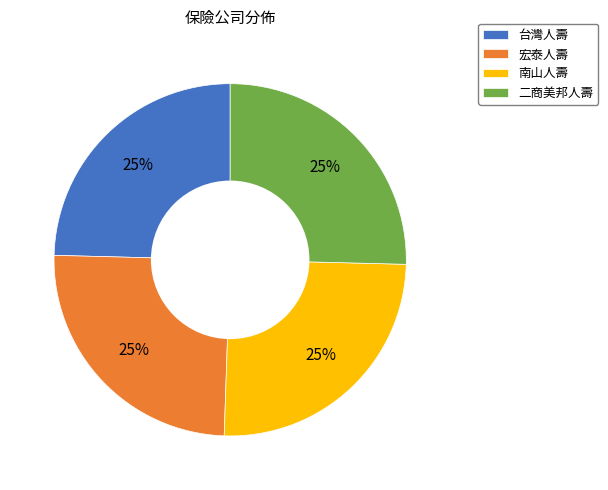

Approximately how many times larger is the value at 台灣人壽 compared to 宏泰人壽?

1.0